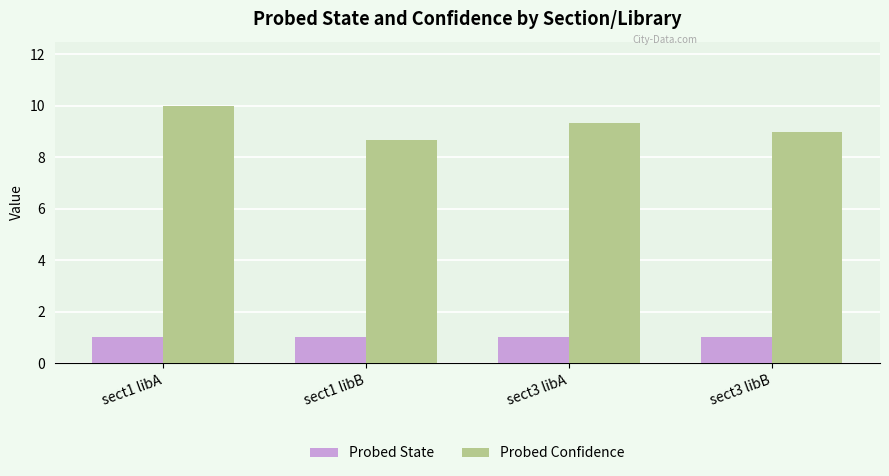

List the series in order of their peak value, lowest first.

Probed State, Probed Confidence